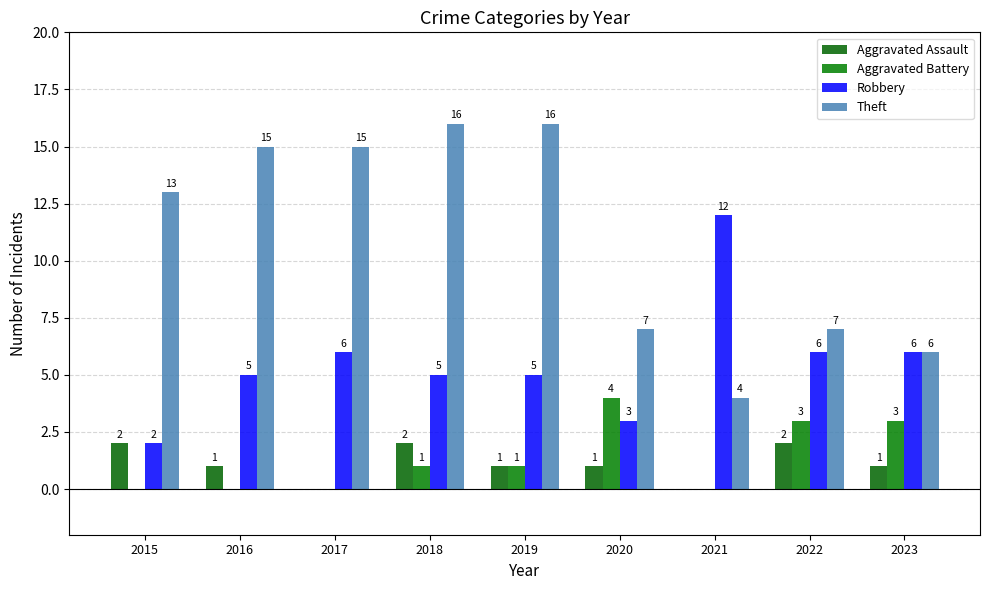

How many groups of bars are there?

9